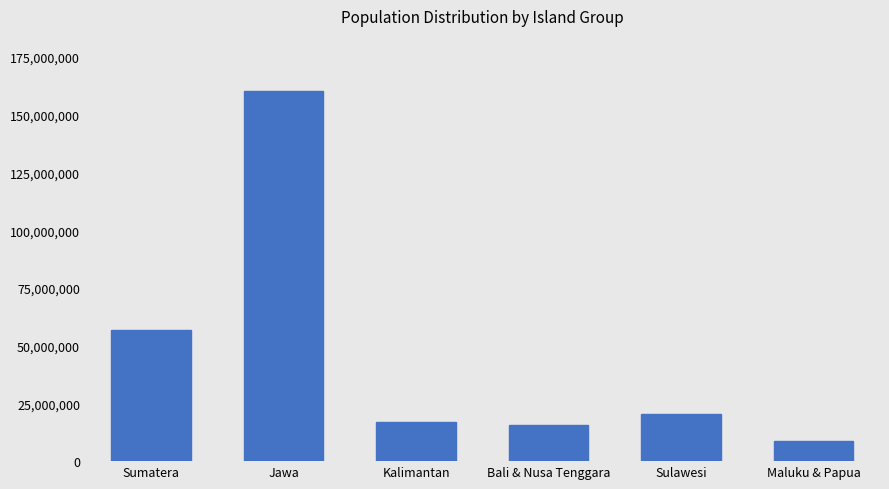

The chart shows a value of 27785983 at Sulawesi. True or false?

False